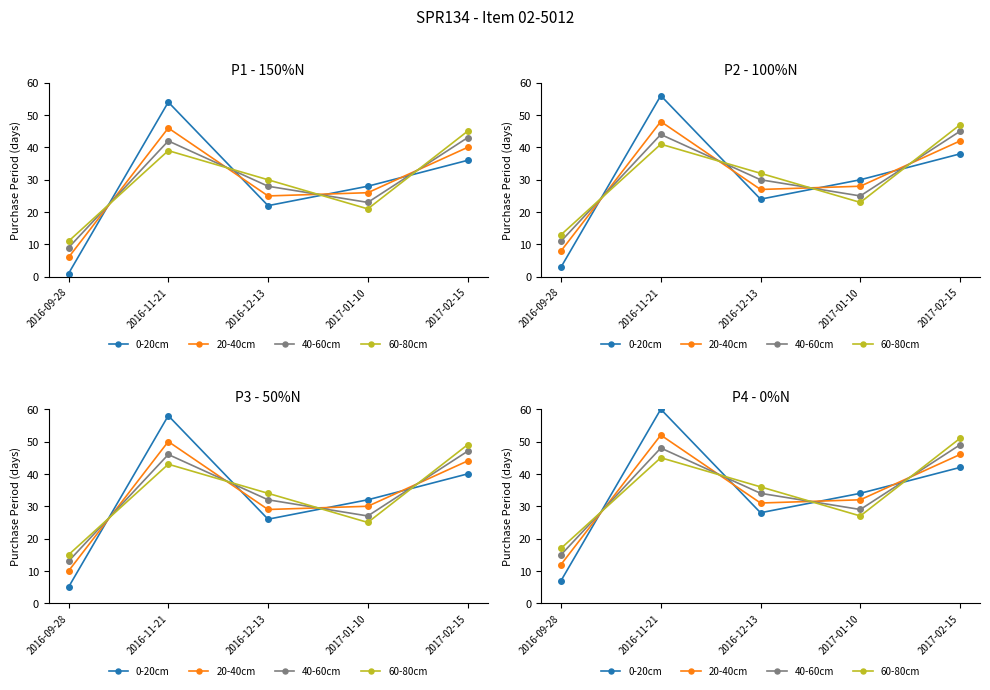

What is the highest value of the 0-20cm series?

60